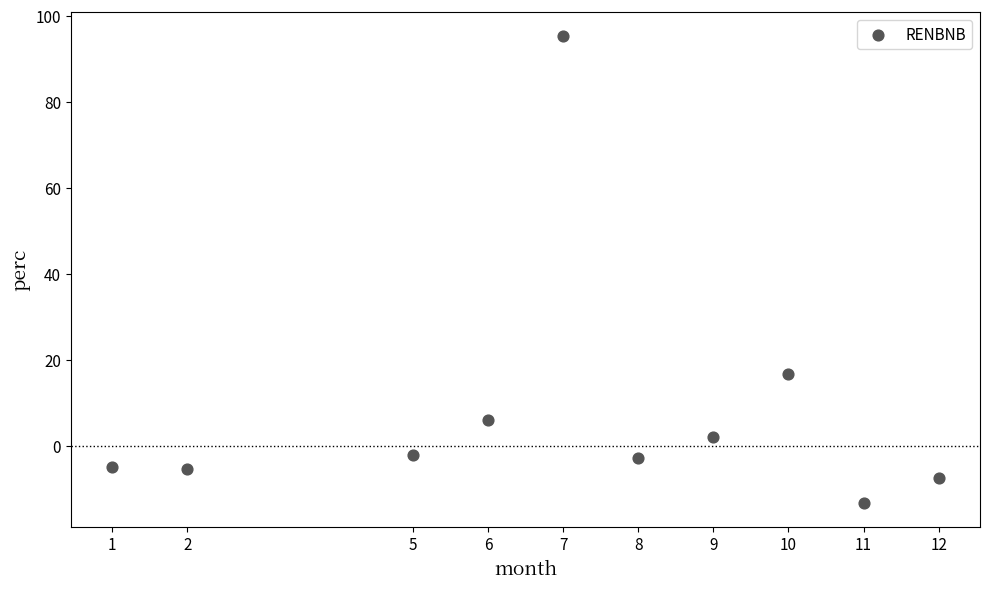

What Y value in the scatter plot is closest to 41?

16.7